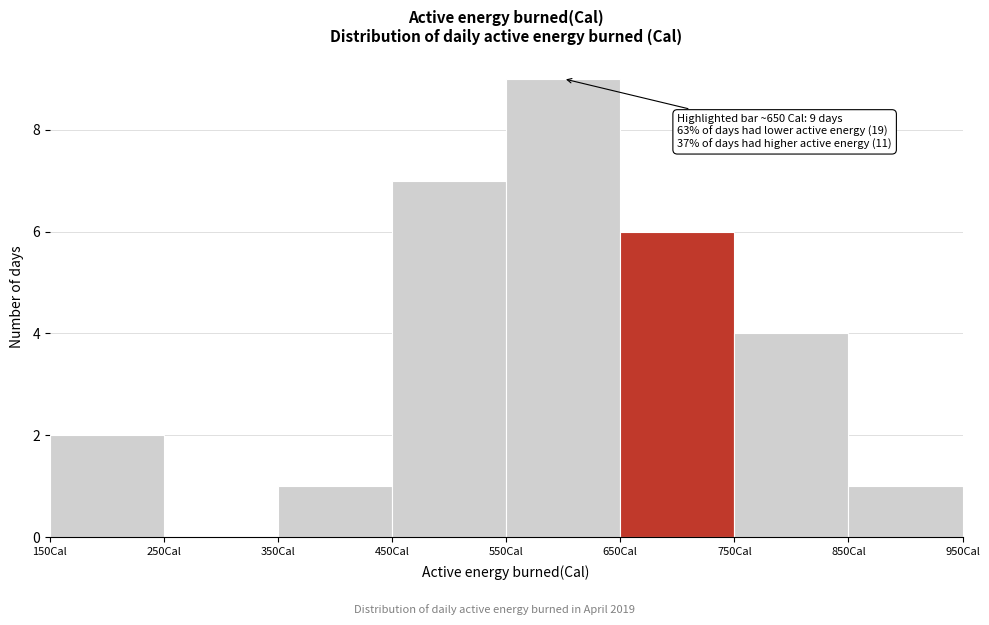

Which range on the x-axis has the tallest bar?

550 to 650